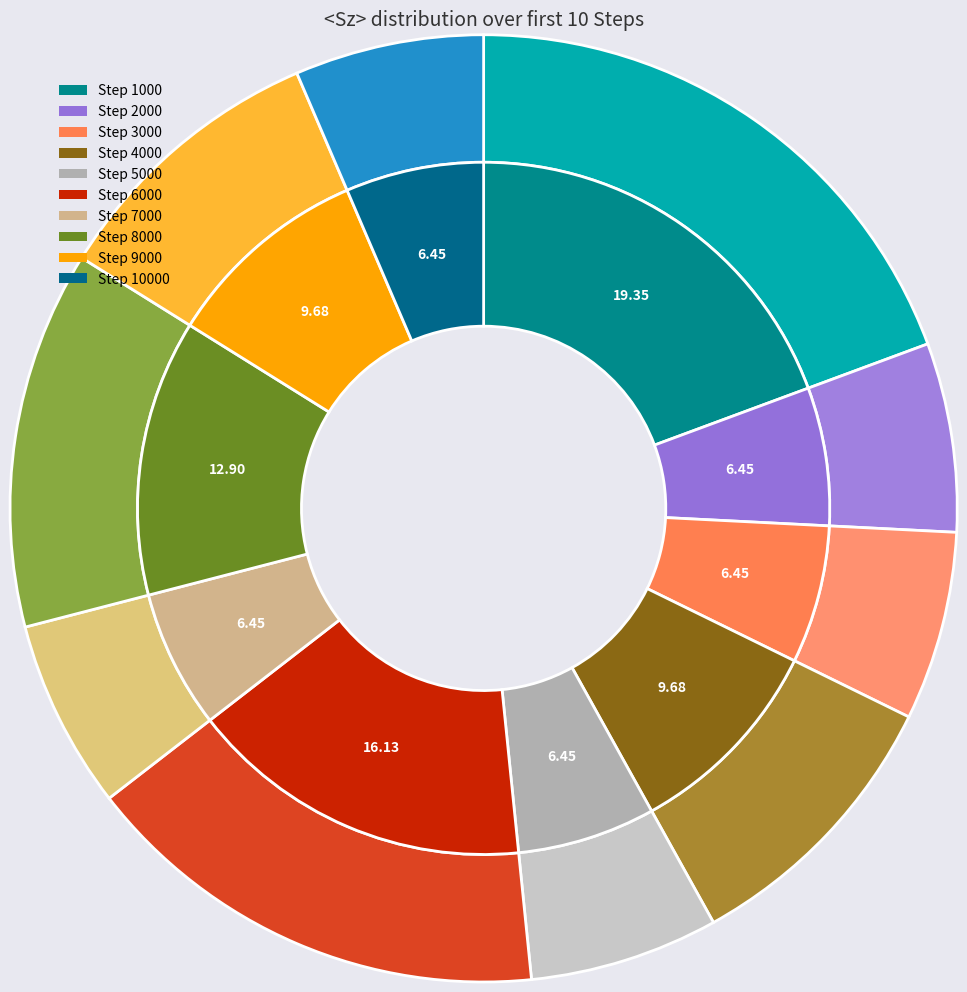

To the nearest percent, what is the average slice percentage?

10%